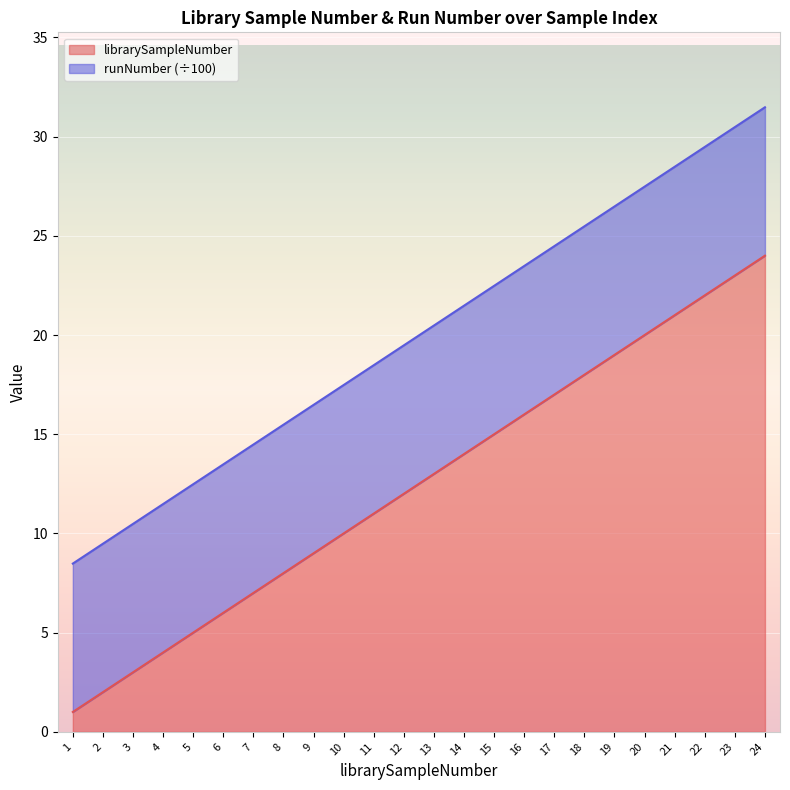

List the labels in order of value, smallest first.

1, 2, 3, 4, 5, 6, 7, 8, 9, 10, 11, 12, 13, 14, 15, 16, 17, 18, 19, 20, 21, 22, 23, 24